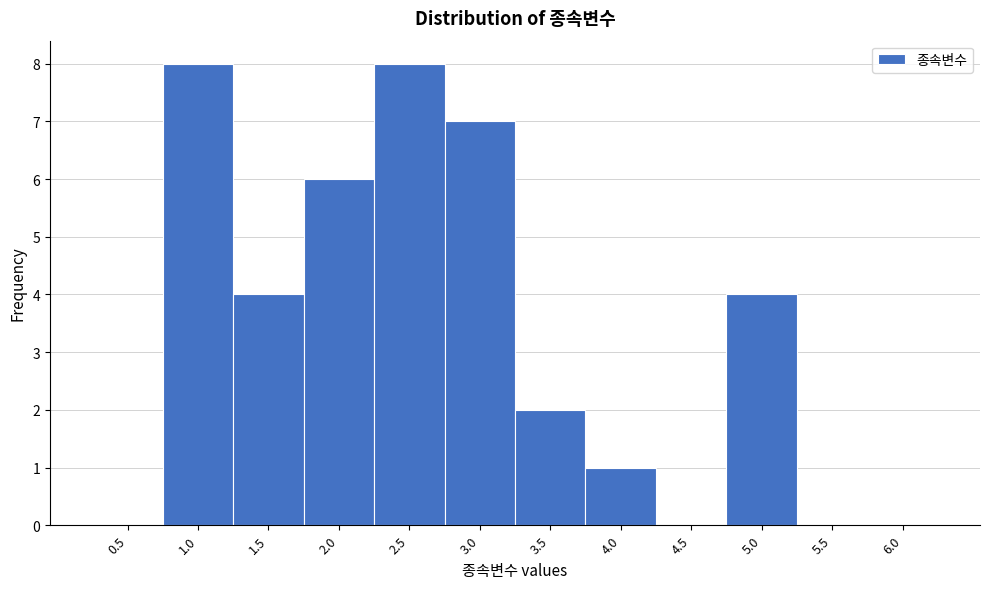

Reading right to left, what are all the values shown in this chart?

6.0=0	5.5=0	5.0=4	4.5=0	4.0=1	3.5=2	3.0=7	2.5=8	2.0=6	1.5=4	1.0=8	0.5=0